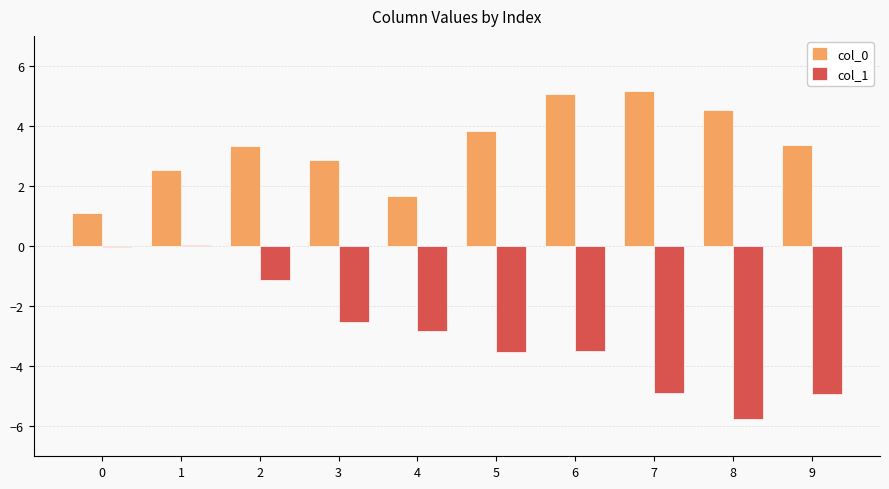

Where is col_1 nearest to the value -2?

3